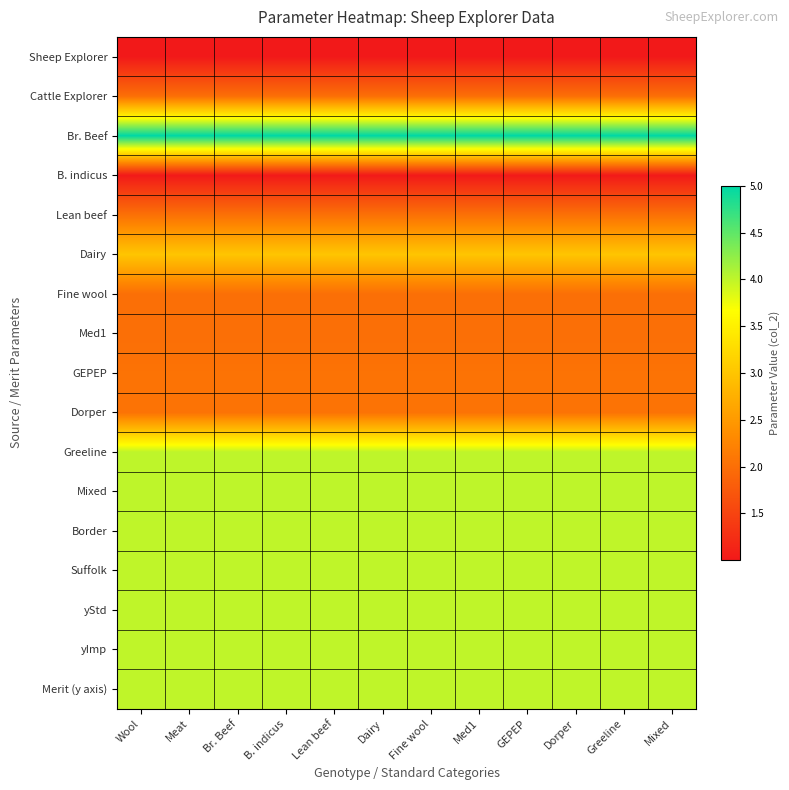

At how many categories does at least one series exceed 1?

12